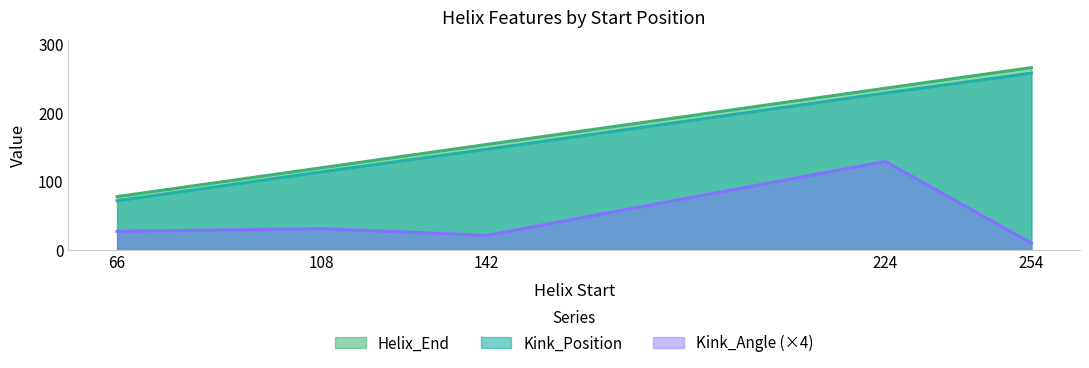

True or false: Kink_Angle and Kink_Position intersect in this chart.

False